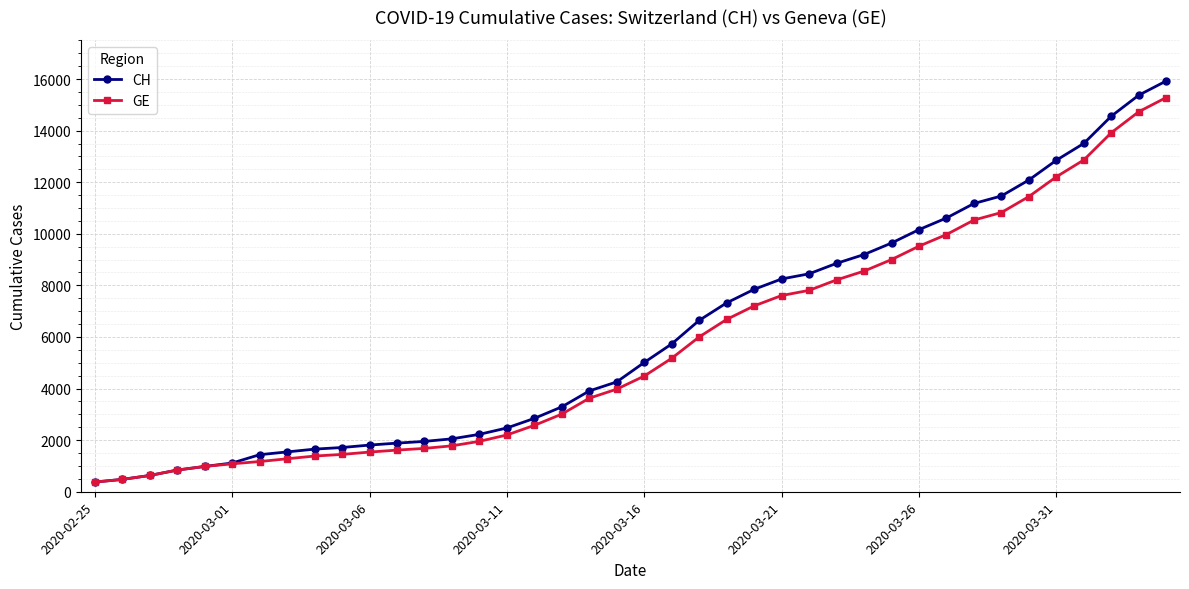

What is the lowest value of the CH series?

375